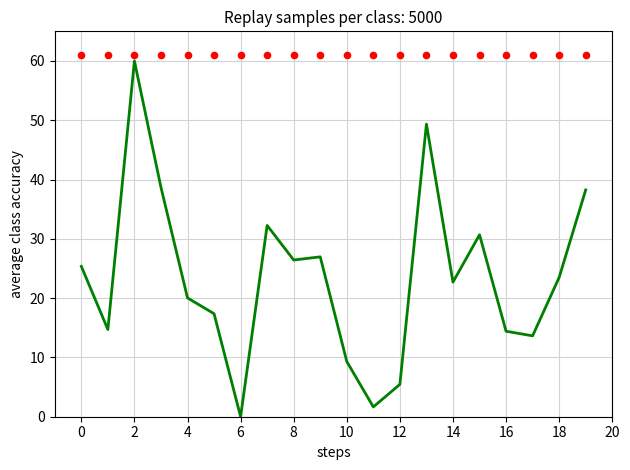

What is the ratio of the value at 13 to the value at 16?

3.4